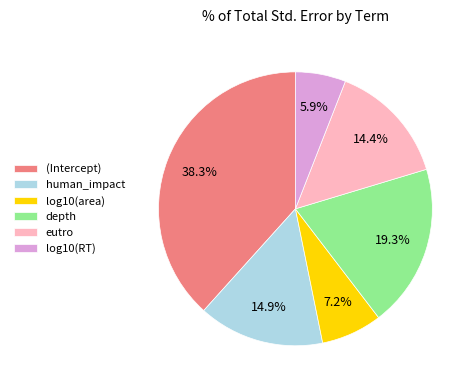

Combined, what portion of the pie is log10(area) and (Intercept)?

45.5%